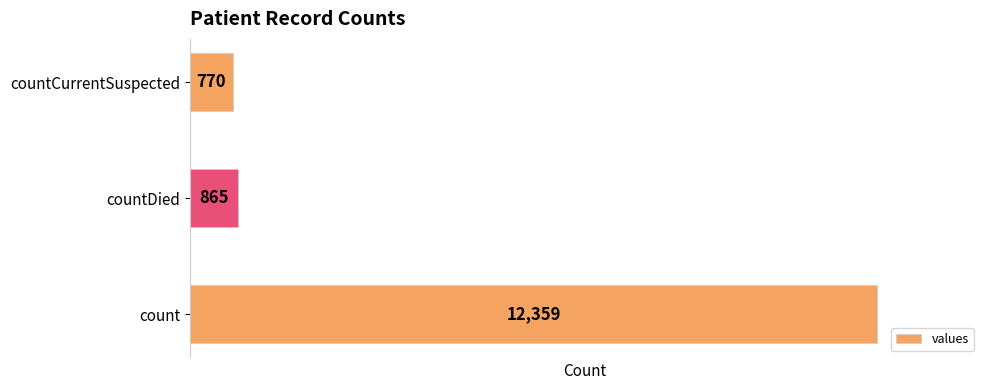

What is the sum of all values?

13994